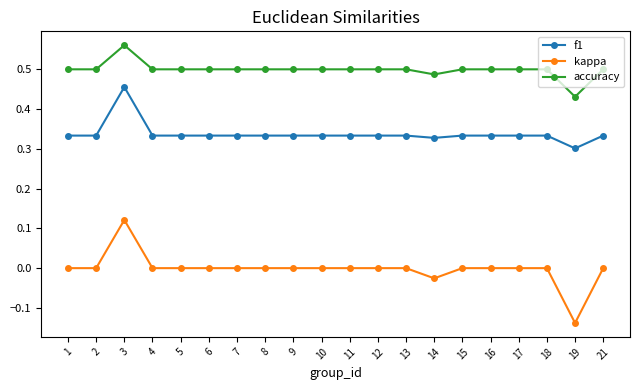

Which series has the largest range (max minus min)?

kappa